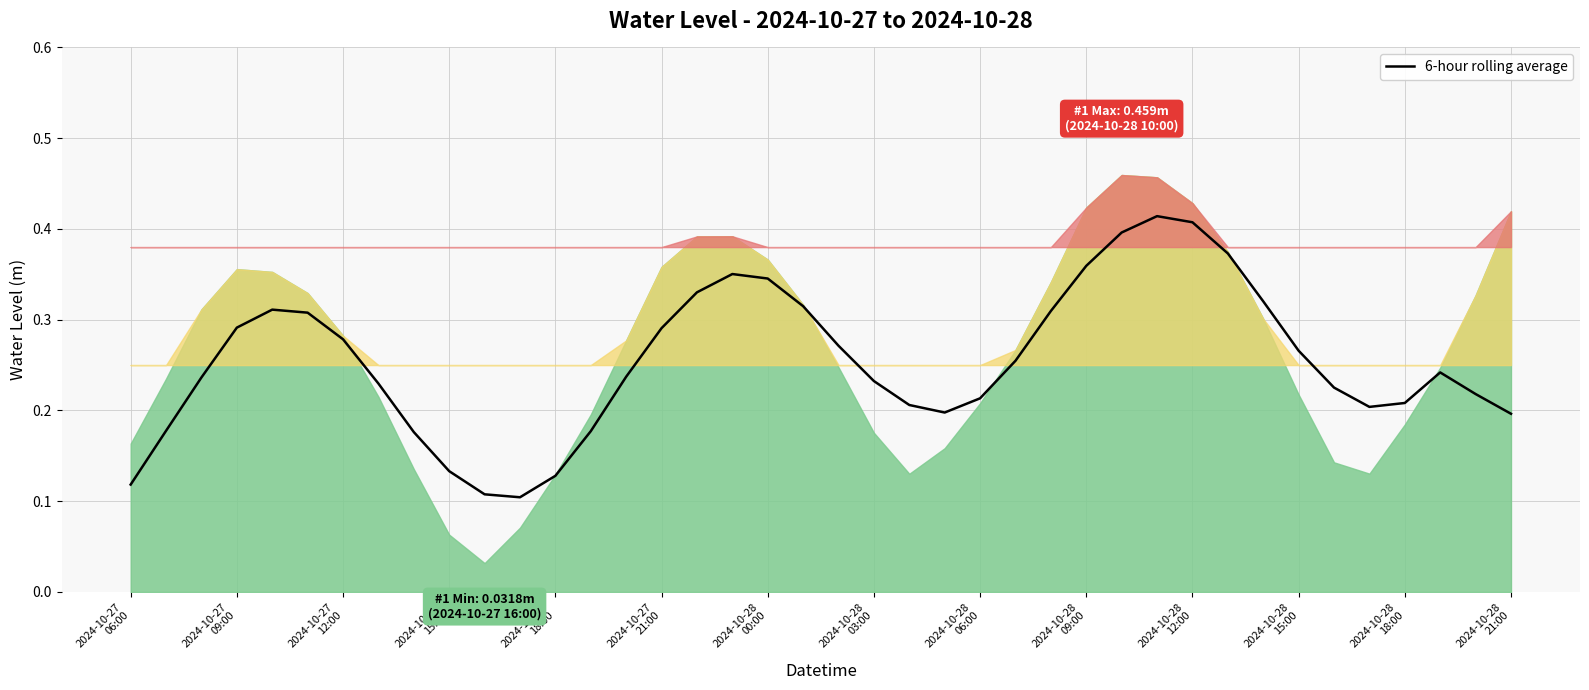

How many points are higher than both their immediate neighbors (excluding endpoints)?

4